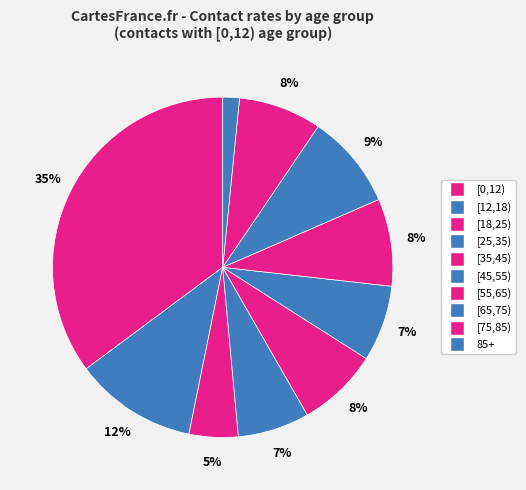

Rank the categories by value from lowest to highest.

85+, [18,25), [25,35), [45,55), [35,45), [75,85), [55,65), [65,75), [12,18), [0,12)